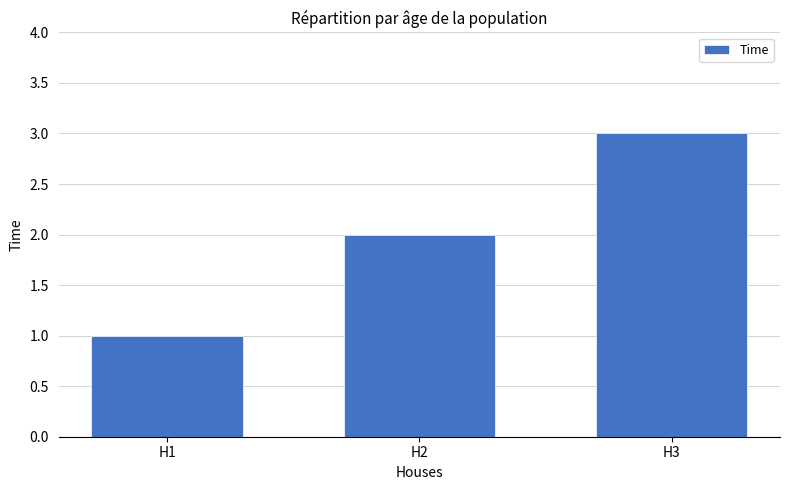

At which label is the value closest to 2?

H2